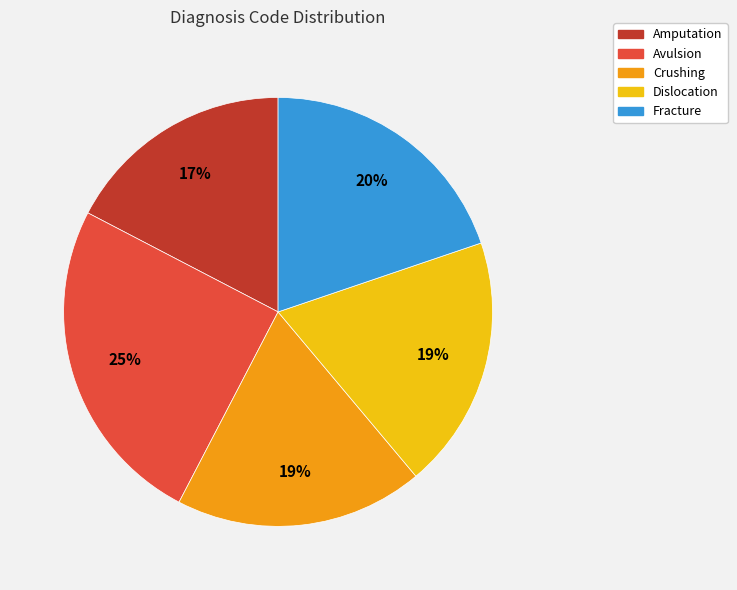

Combined, do Avulsion and Amputation account for over 50%?

No